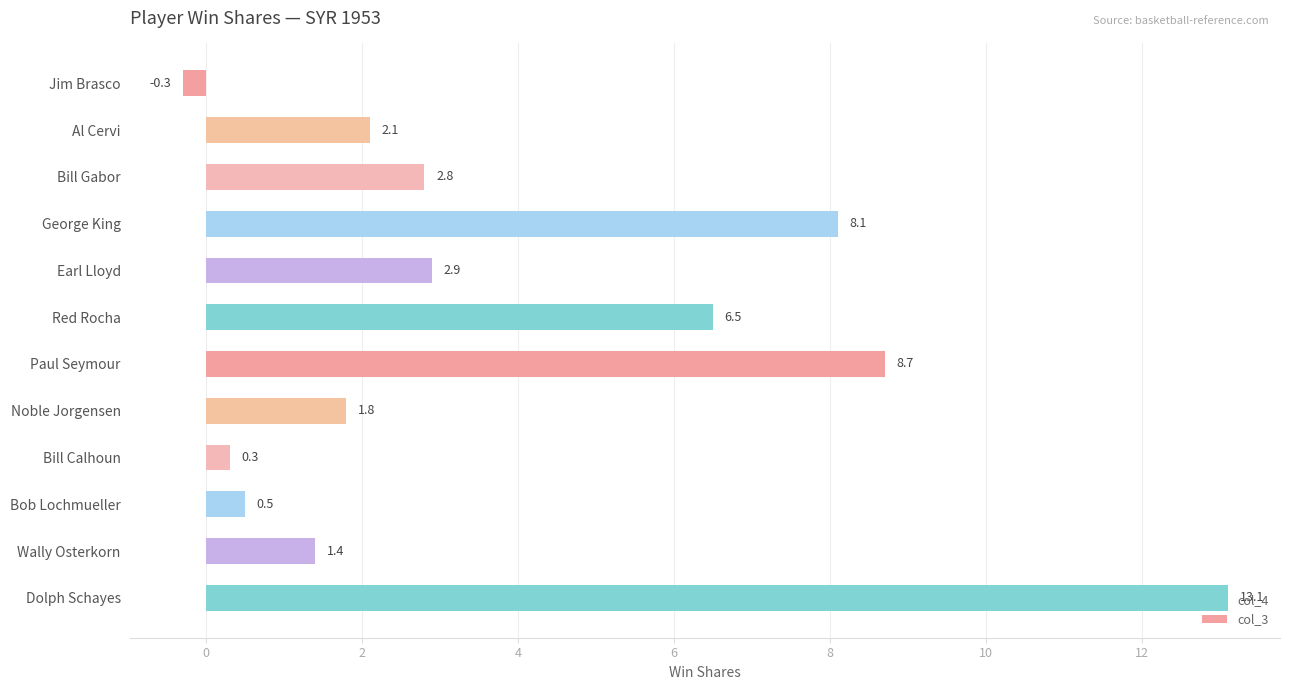

What is the change in value from Al Cervi to George King?

+6.0